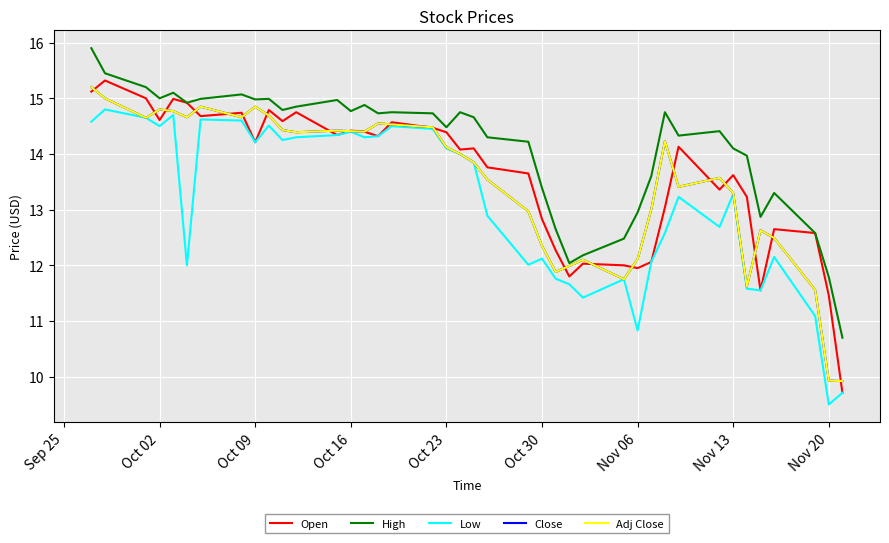

Which series has the largest range (max minus min)?

Open